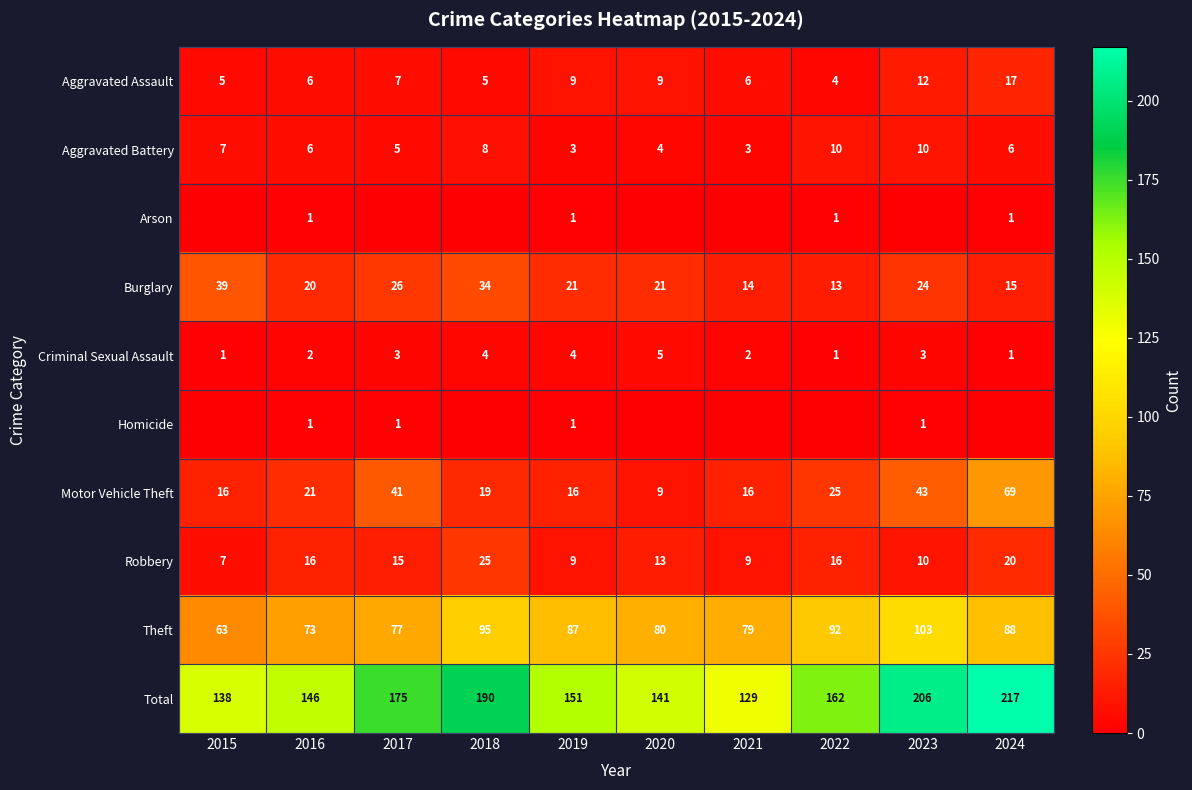

Read the Theft value at 2024.

88